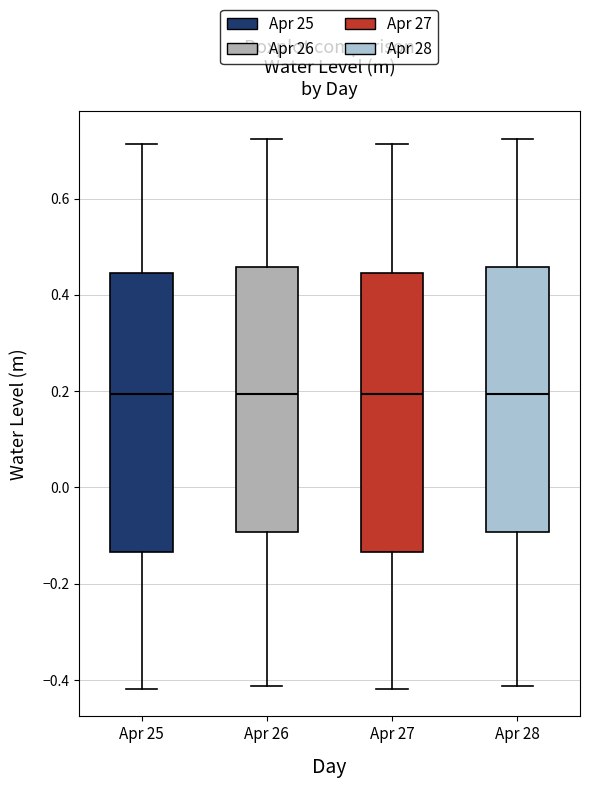

Reading left to right, read every box against the y-axis: the position of its median line, the range the box covers, and the ends of its whiskers. The values are not printed on the chart, so give them approximately, as read against the axis.

Apr 25: median 0.20, box -0.14 to 0.44, whiskers -0.42 to 0.72
Apr 26: median 0.20, box -0.10 to 0.46, whiskers -0.42 to 0.72
Apr 27: median 0.20, box -0.14 to 0.44, whiskers -0.42 to 0.72
Apr 28: median 0.20, box -0.10 to 0.46, whiskers -0.42 to 0.72